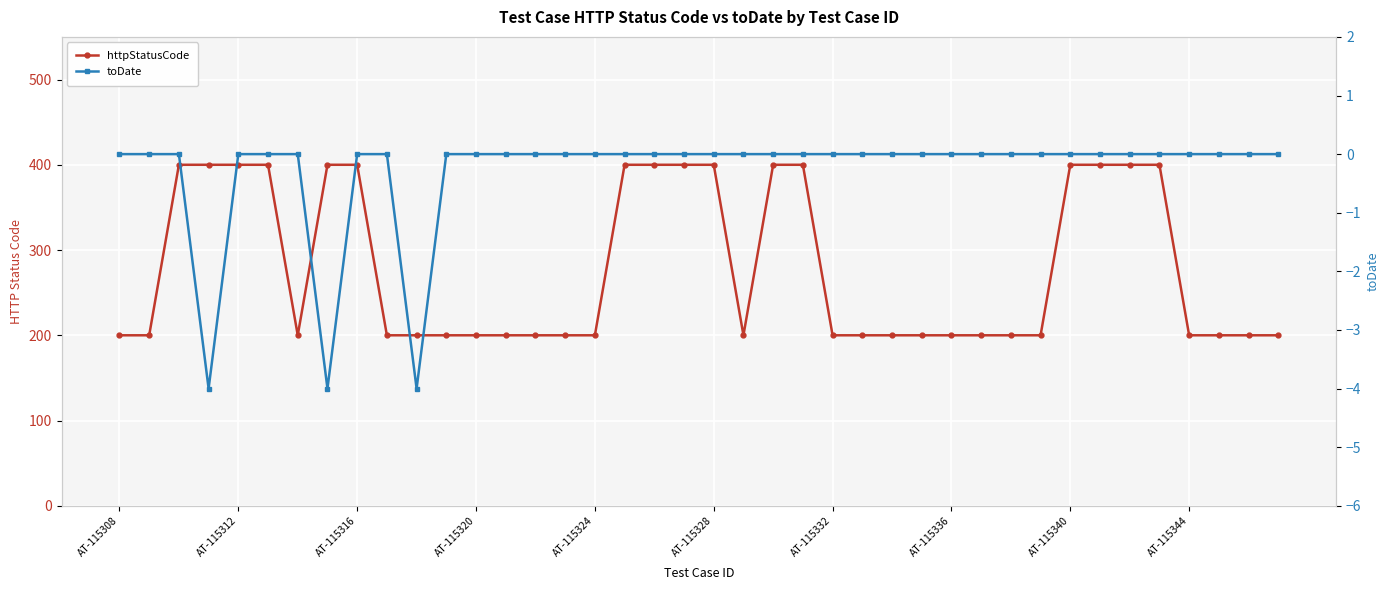

Which series has the widest spread of values?

httpStatusCode